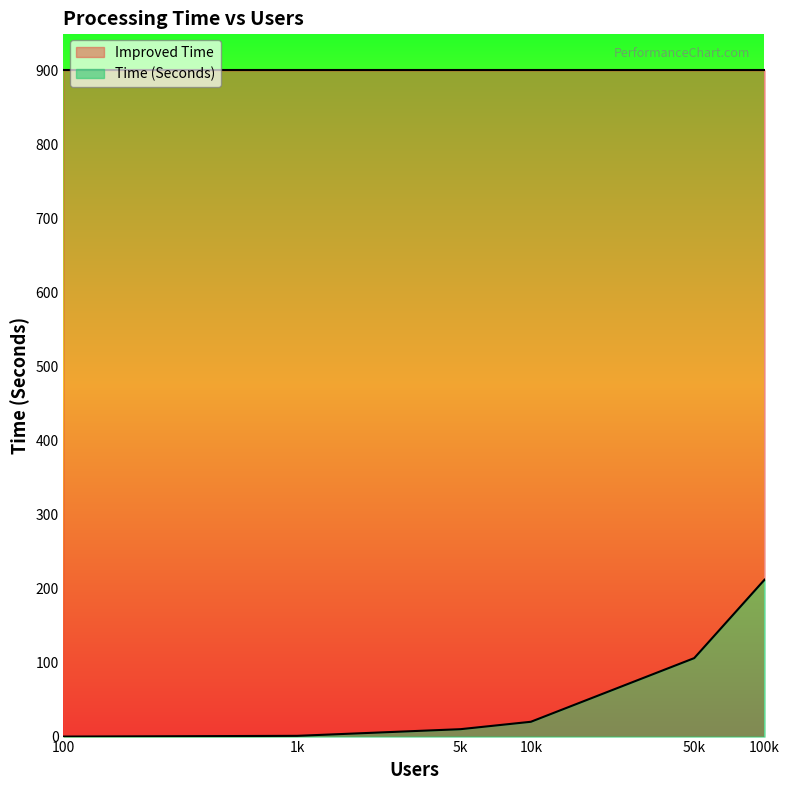

What is the value of the 4th point from the left?

20